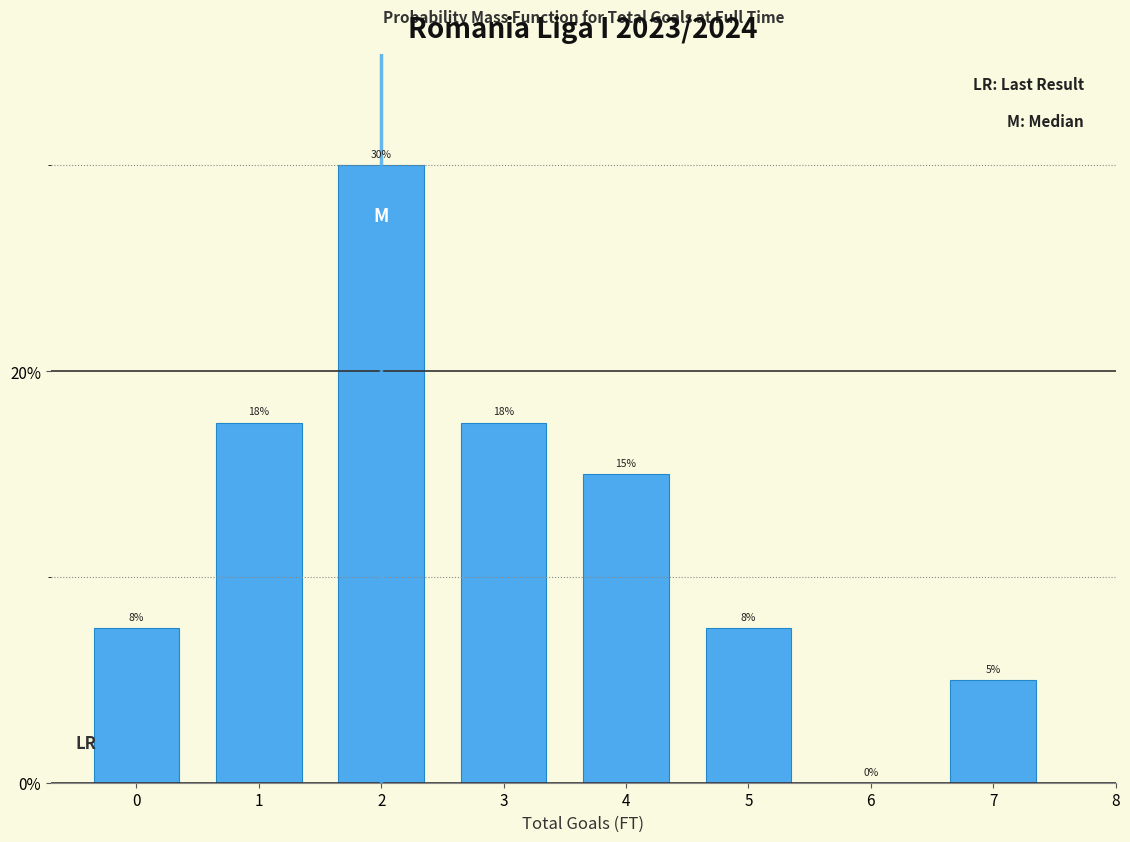

Is it true that the value at 2 is 12.4?

False